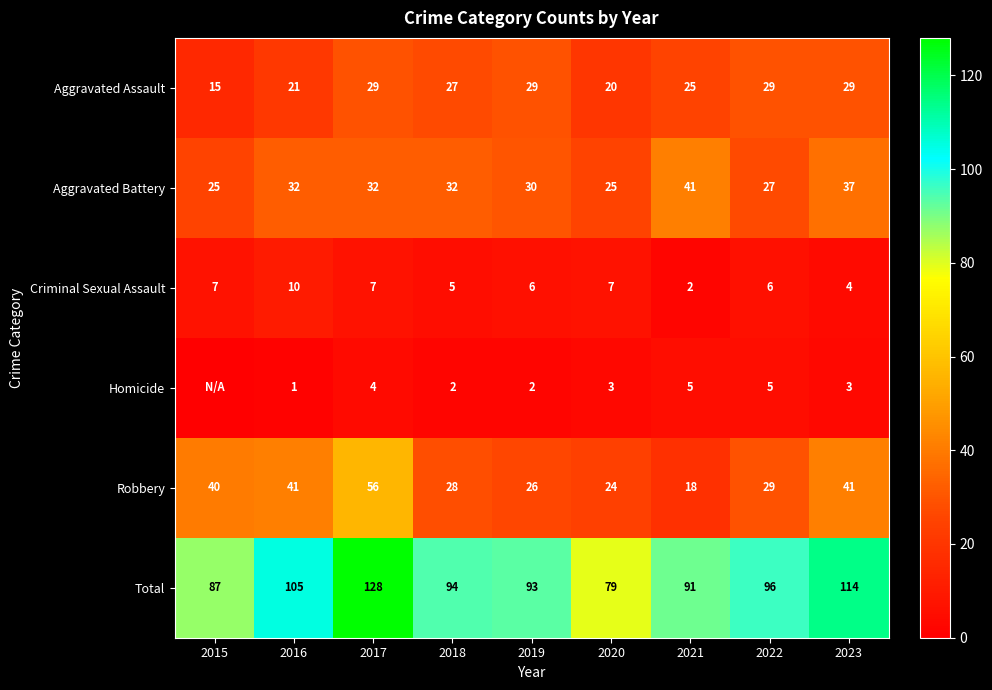

What is the difference between the second highest and minimum values in the Total series?

35